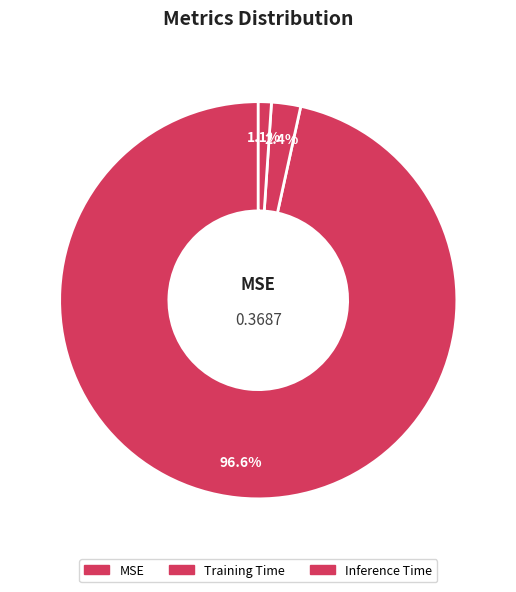

True or false: Training Time accounts for 2% of the total.

True